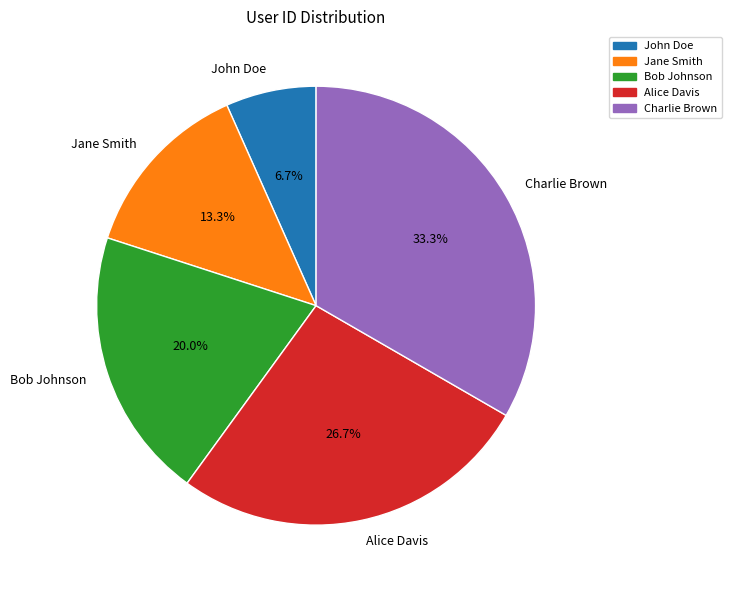

Rank the categories by value from lowest to highest.

John Doe, Jane Smith, Bob Johnson, Alice Davis, Charlie Brown